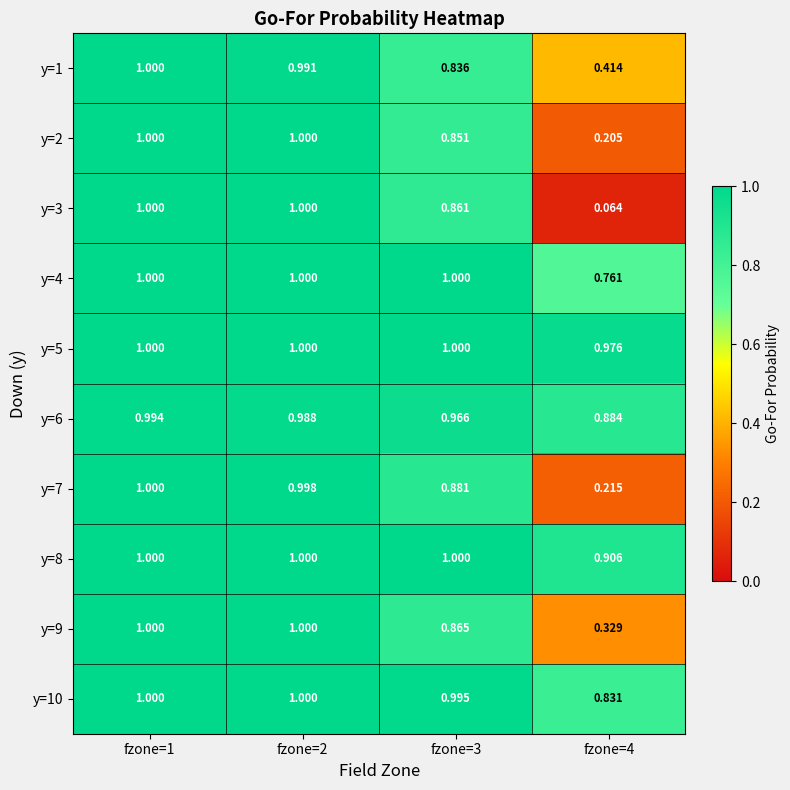

At how many categories does at least one series exceed 0?

4